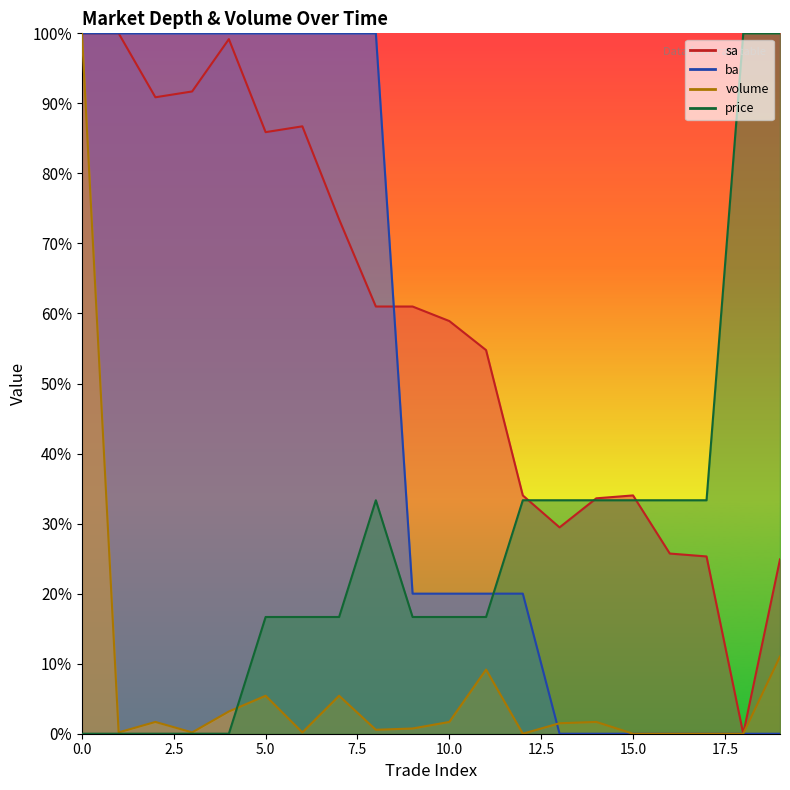

True or false: ba has more than 2 interior local peaks.

False